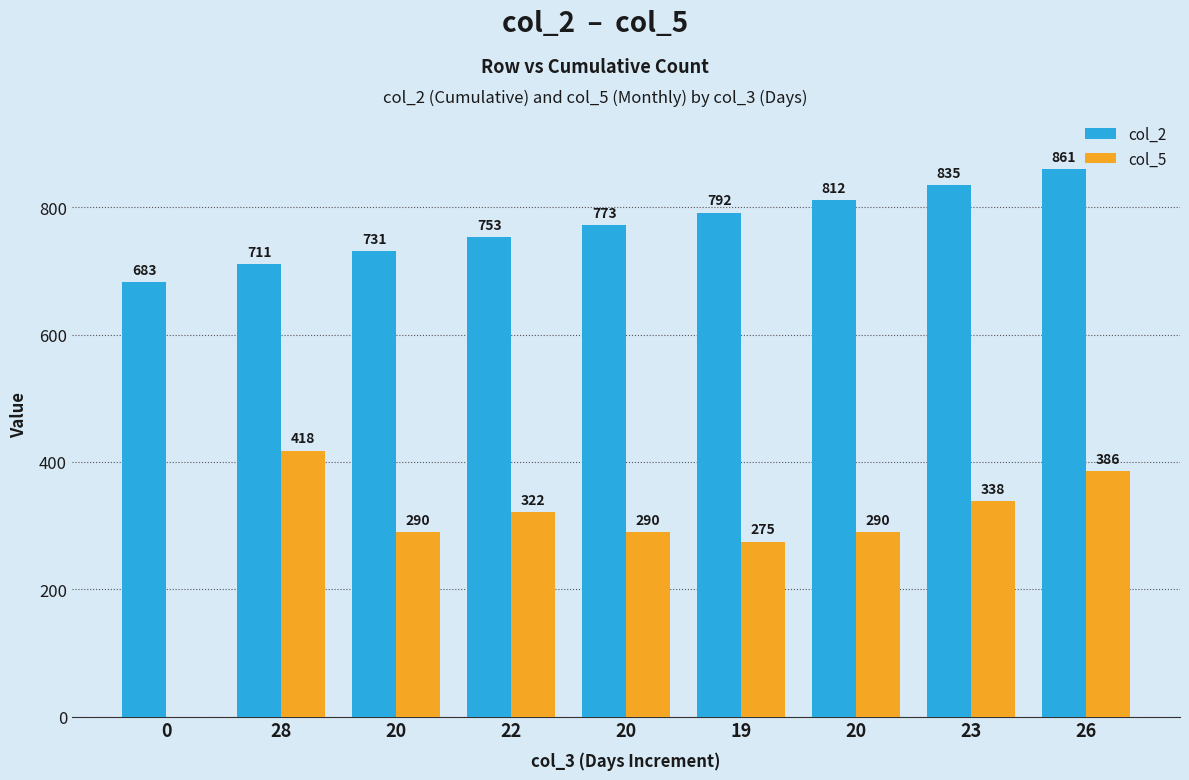

What is the label of the 9th bar from the left?

26